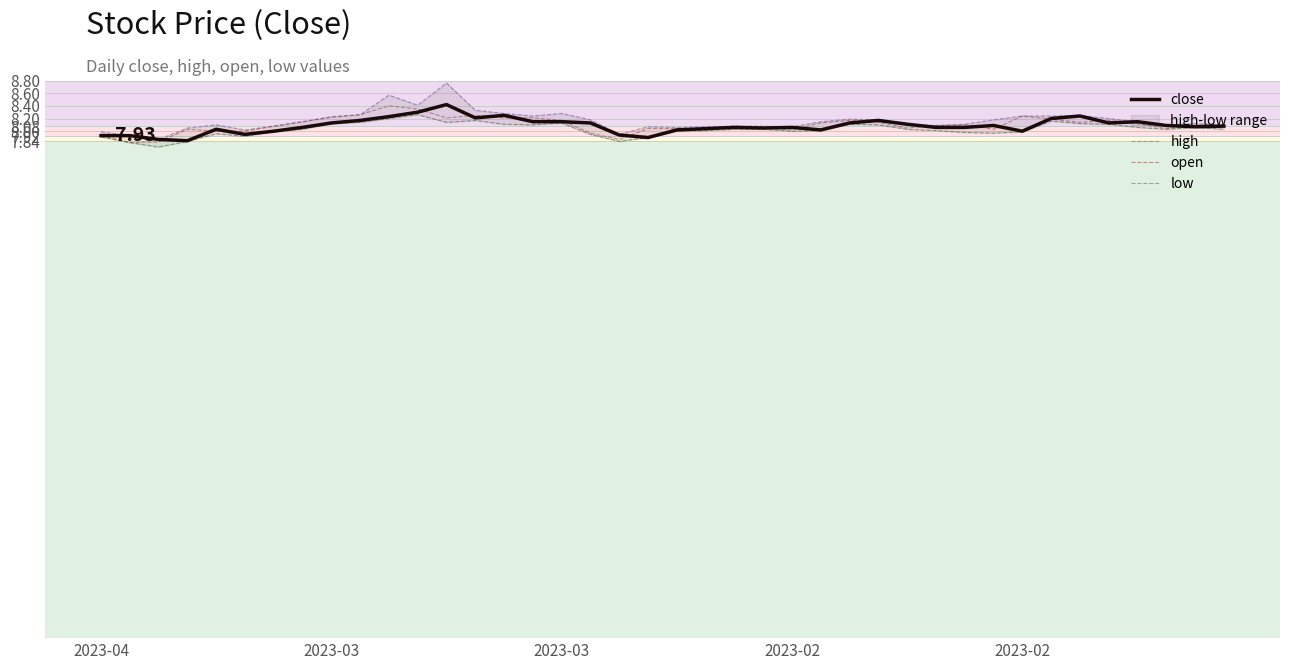

In close, how many points are lower than both neighbors (excluding endpoints)?

9